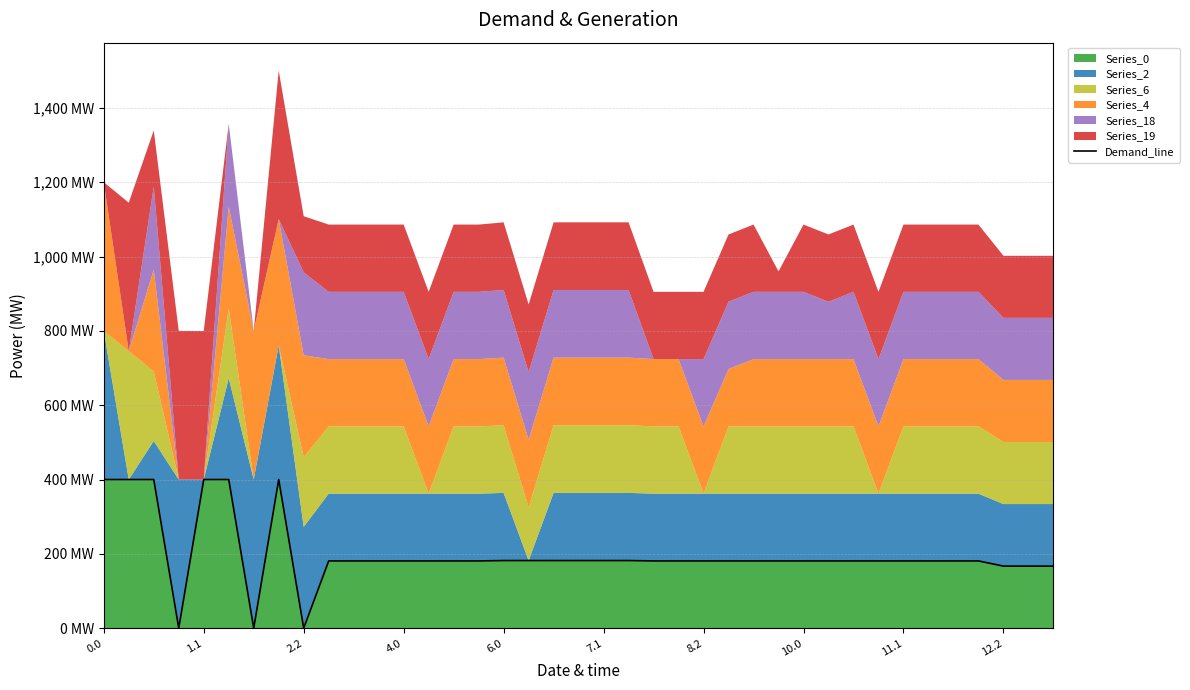

The value at 12.2 is 167. True or false?

True